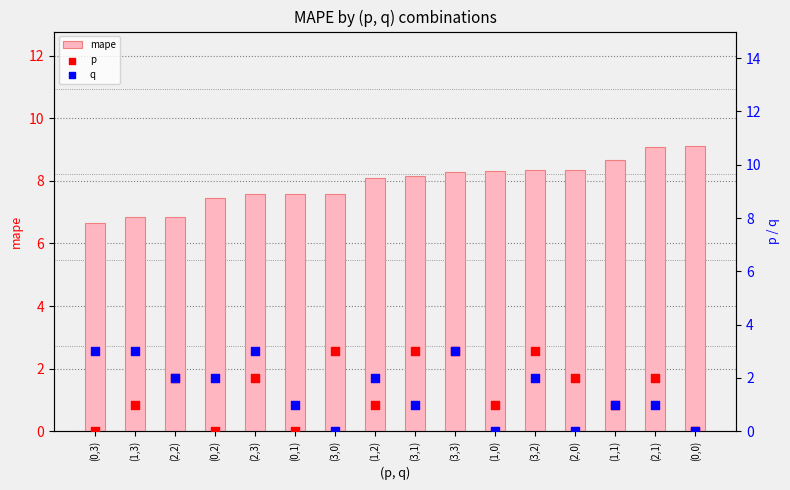

Is the value of q at (2,0) greater than the value of p at (1,0)?

No